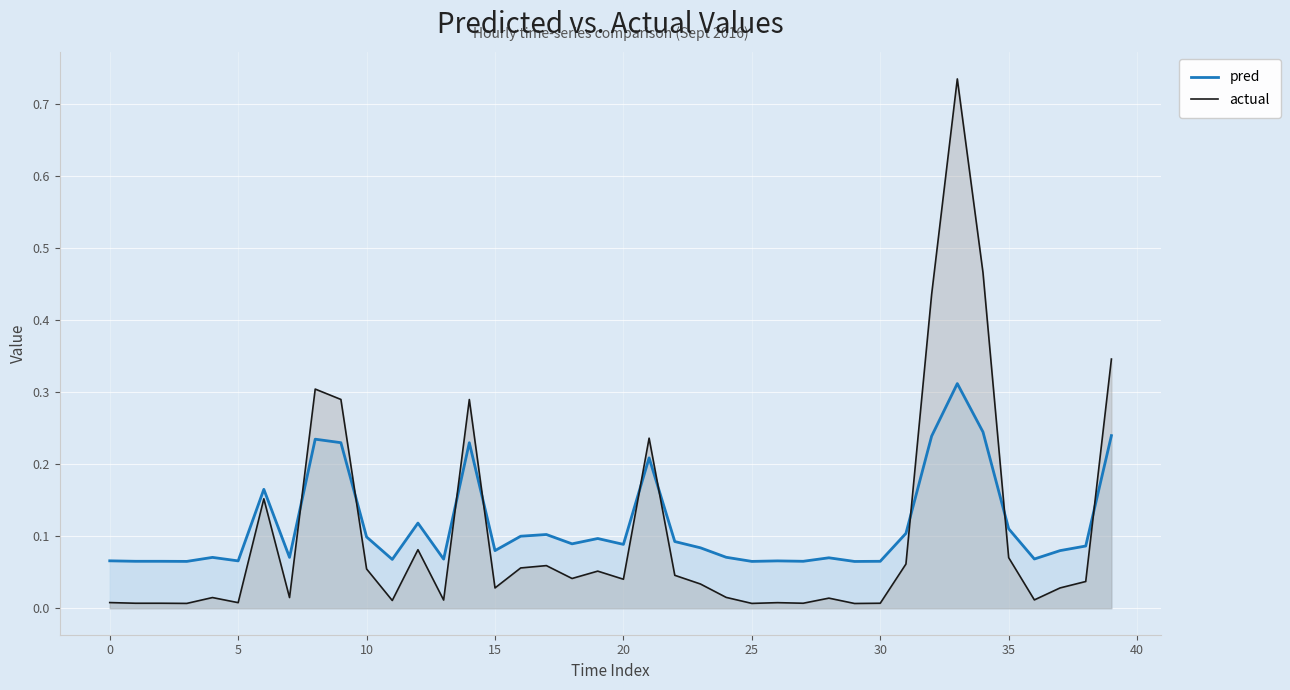

At 20, list the series in order from largest to smallest.

pred, actual